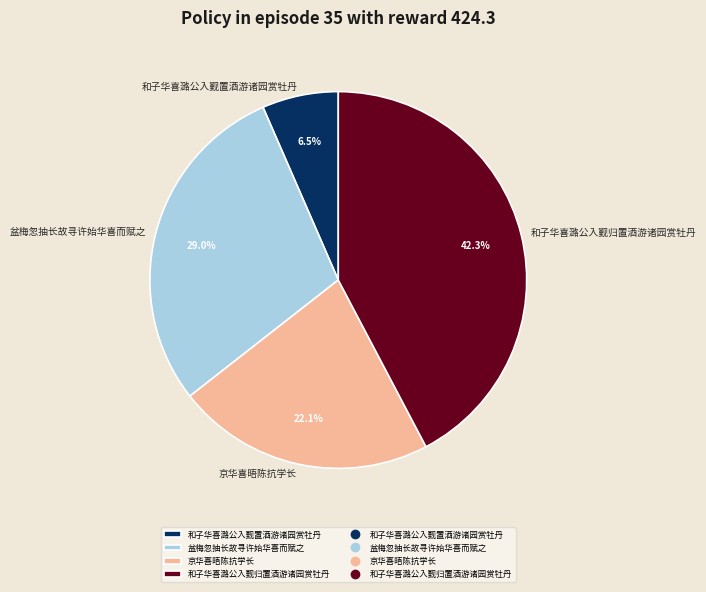

What is the largest slice in the pie chart?

和子华喜潞公入觐归置酒游诸园赏牡丹